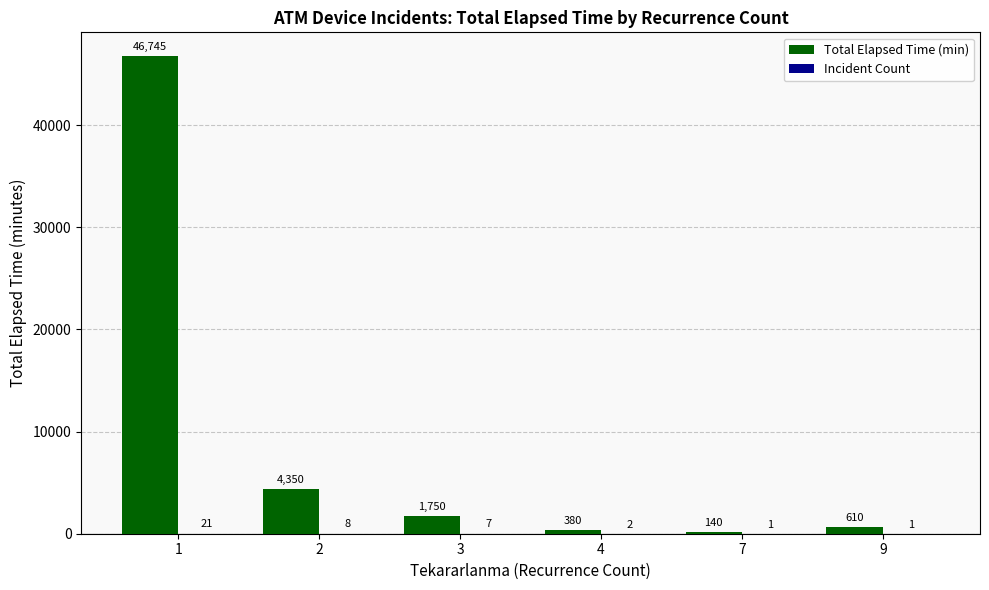

Which label corresponds to the largest value in the chart?

1